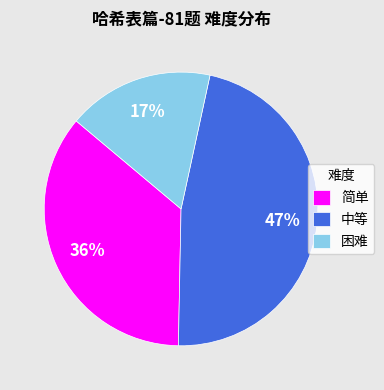

Count the number of slices in the pie.

3